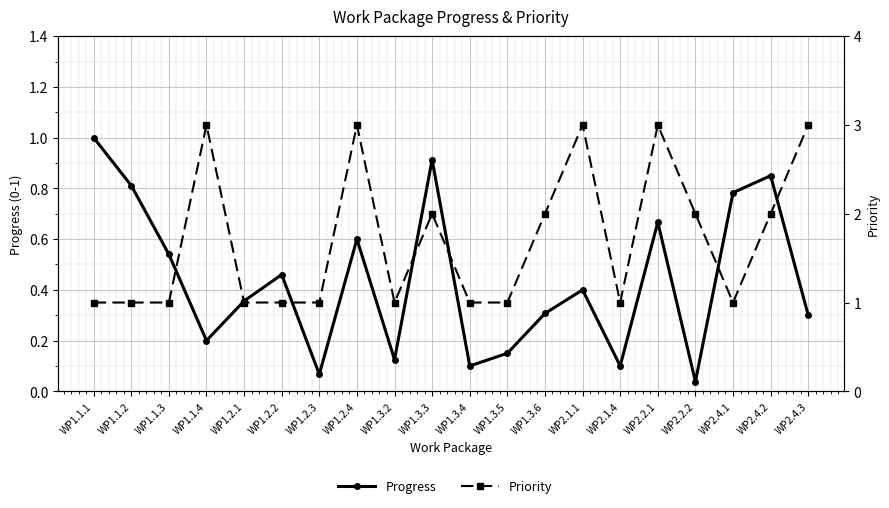

What is the difference between the highest and lowest values at WP2.1.4?

0.9